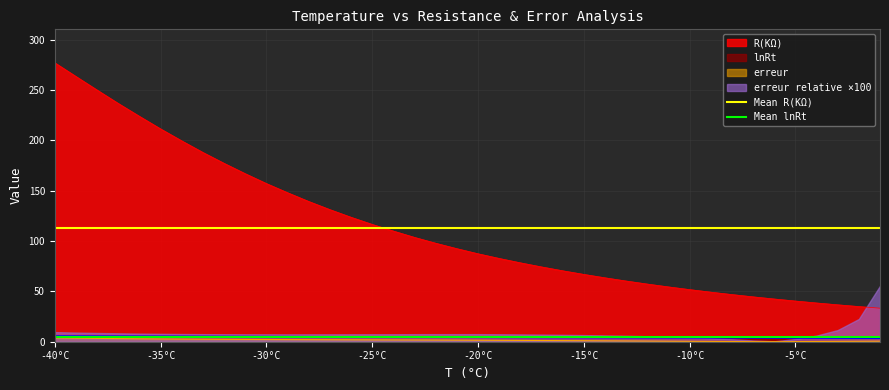

True or false: R(KΩ) and lnRt intersect in this chart.

False